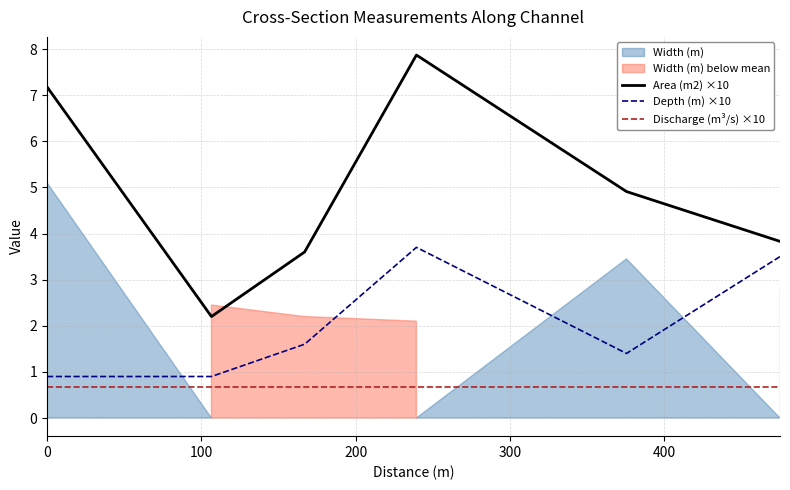

True or false: Depth (m) ×10 and Discharge (m³/s) ×10 intersect in this chart.

False